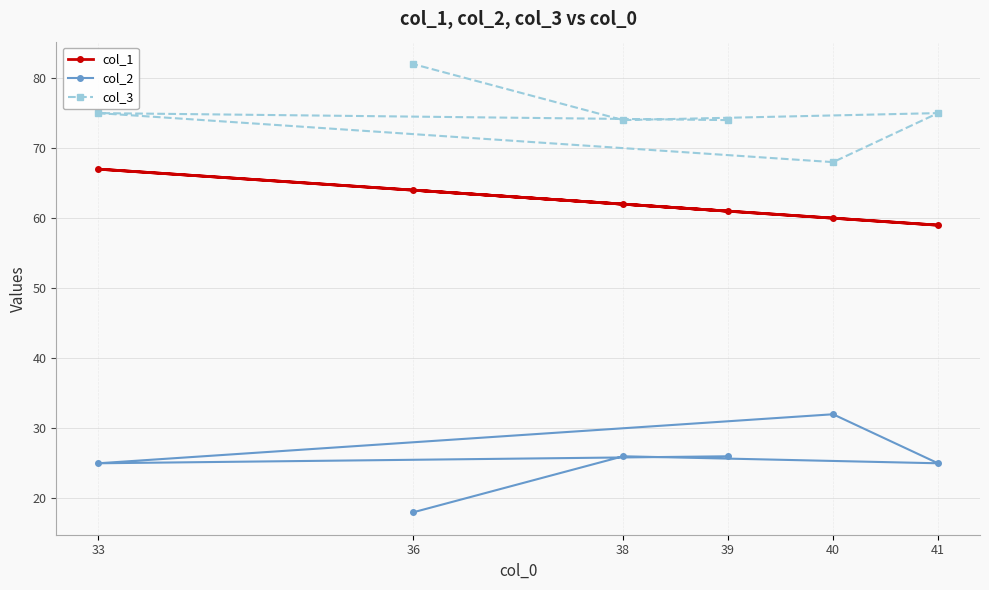

Does the chart display data point markers on the line(s)?

Yes